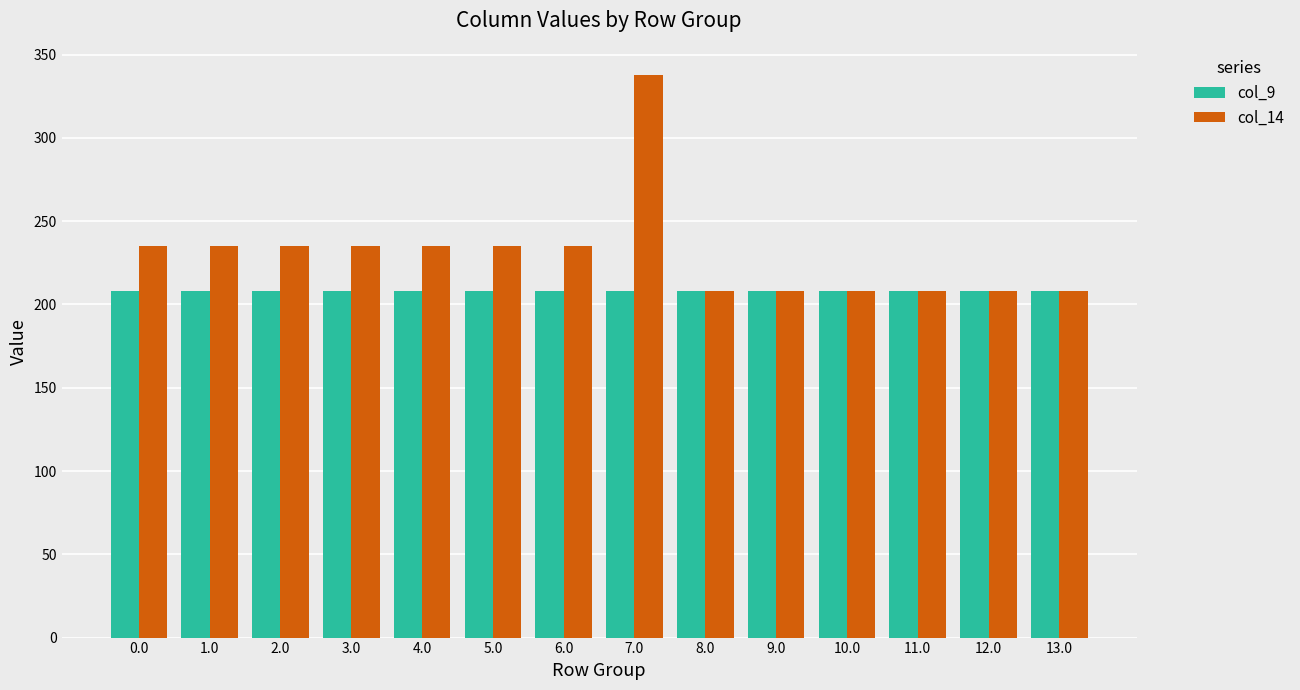

What is the difference between the maximum and minimum values in the col_14 series?

130.0